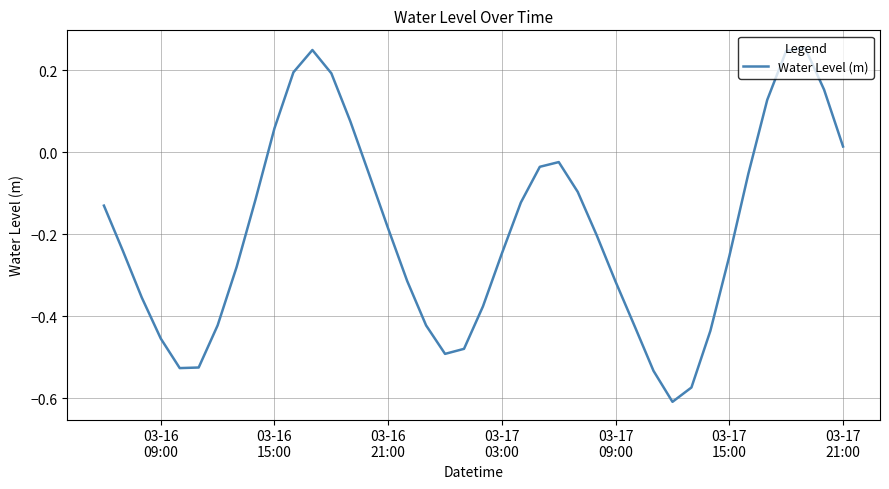

What is the difference between the maximum and minimum values?

0.9